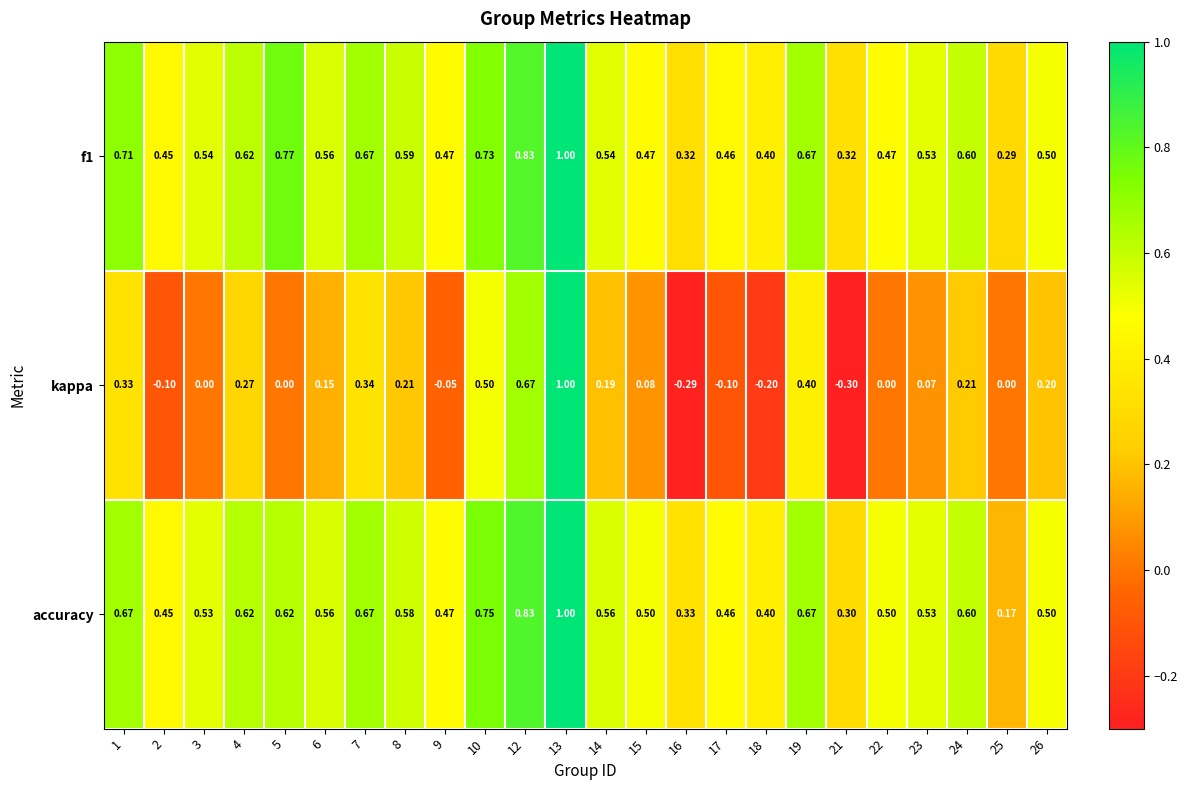

Which series has the widest spread of values?

kappa